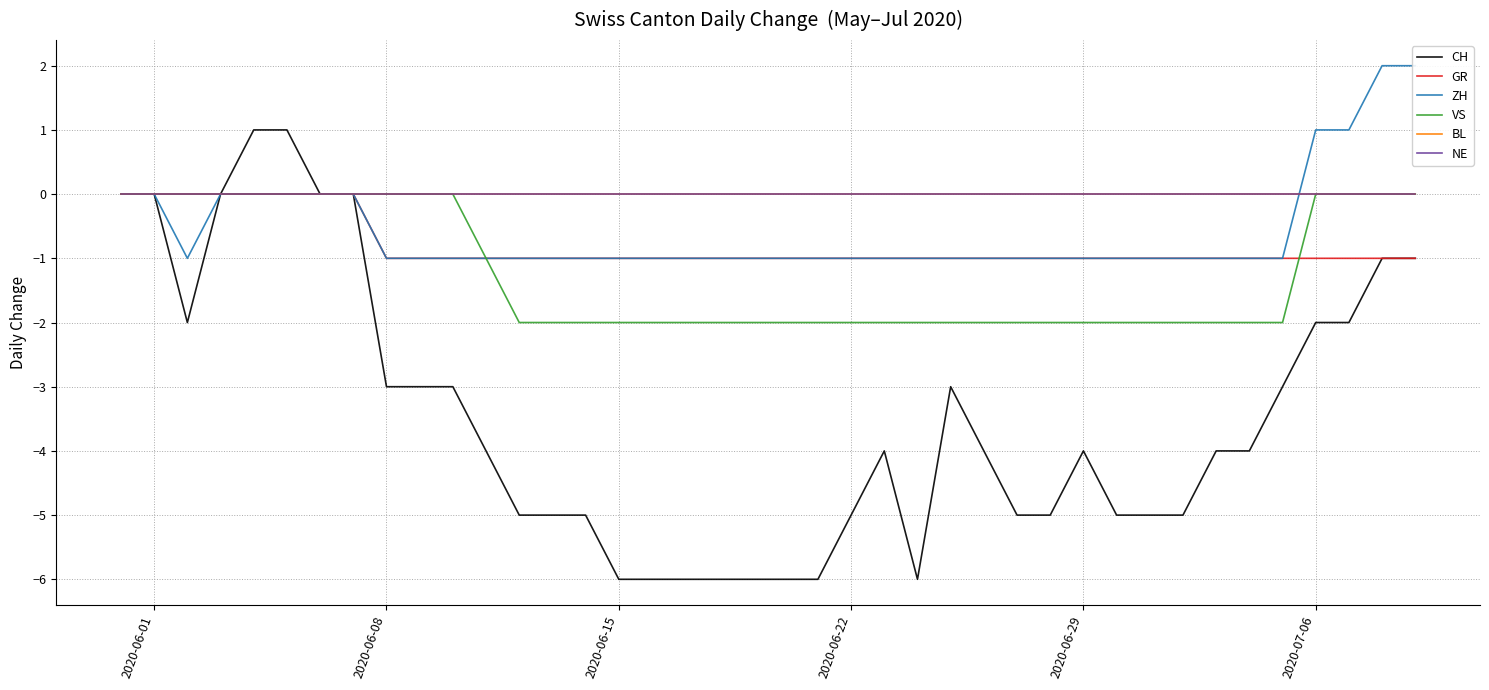

Which category has the lowest value in the GR series?

2020-06-08